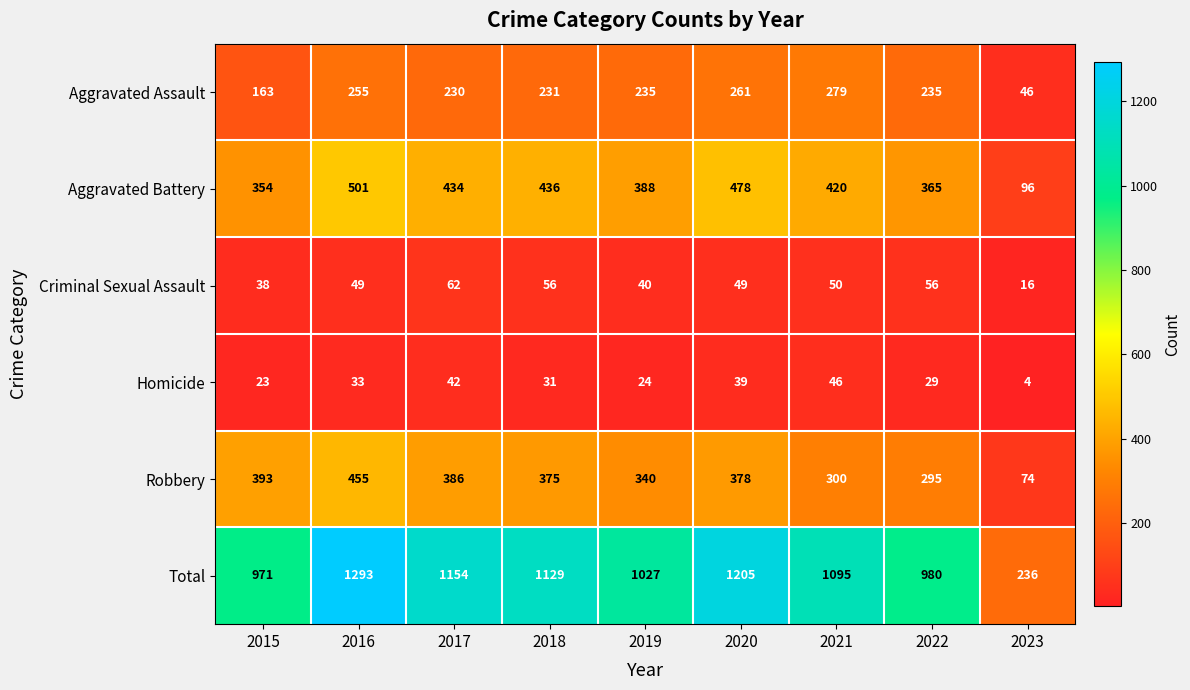

Where does the Homicide series first go above 31?

2016